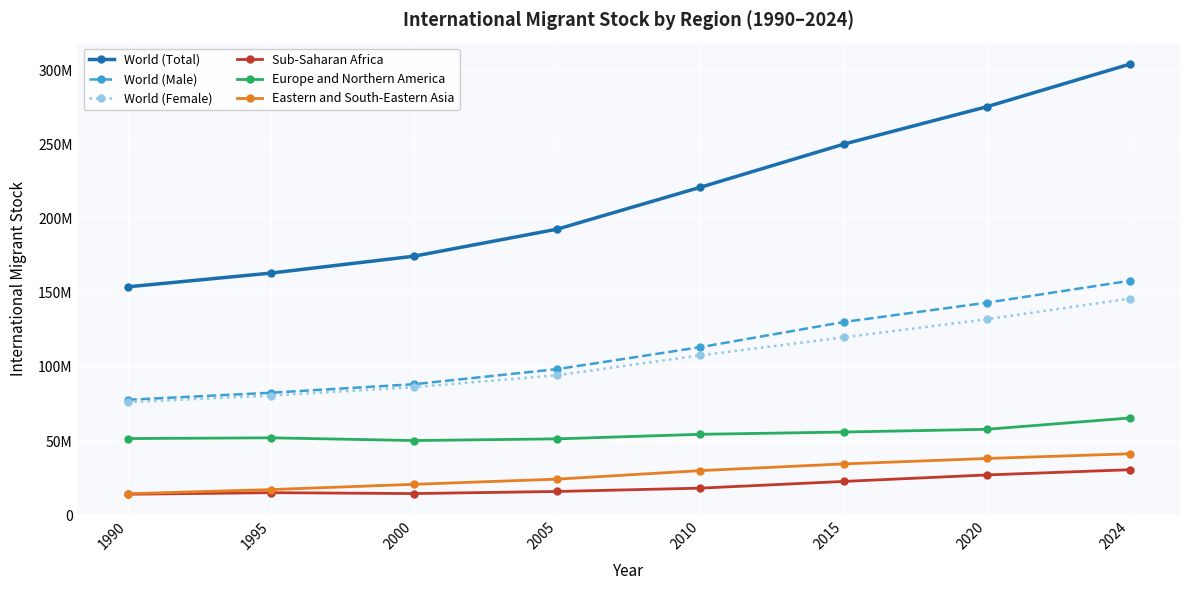

What is the value of the World (Male) point at the 2nd from the left?

82543298